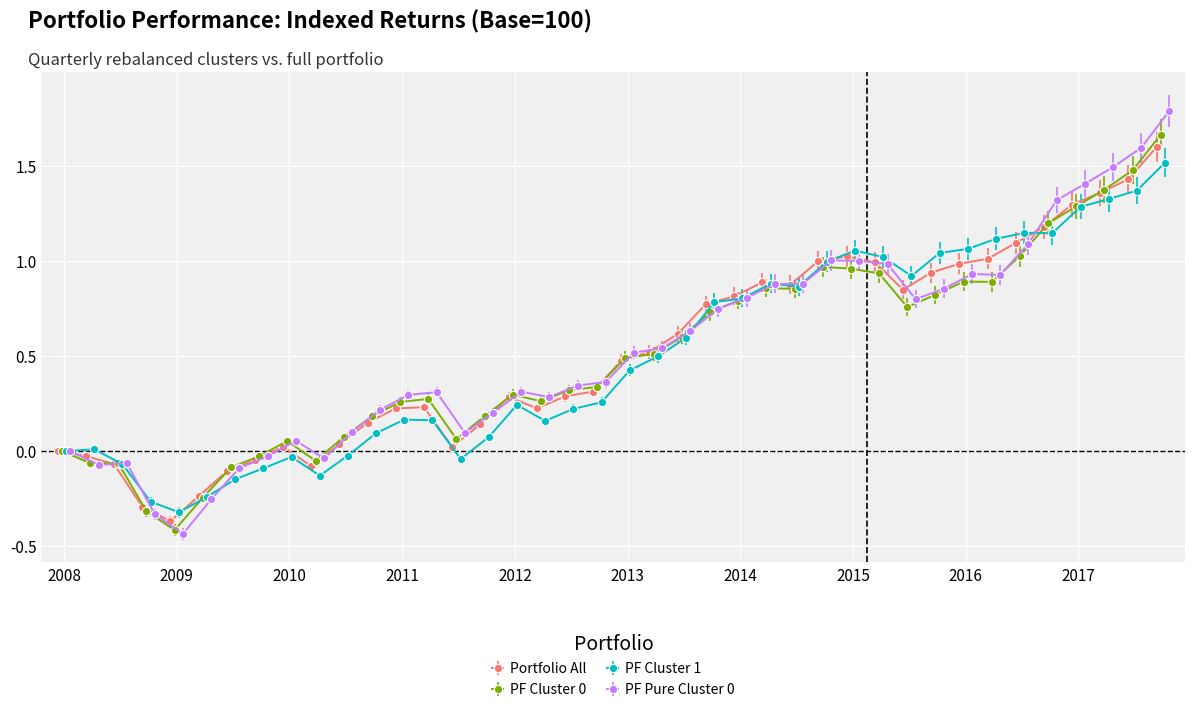

Which series has the largest range (max minus min)?

PF Pure Cluster 0